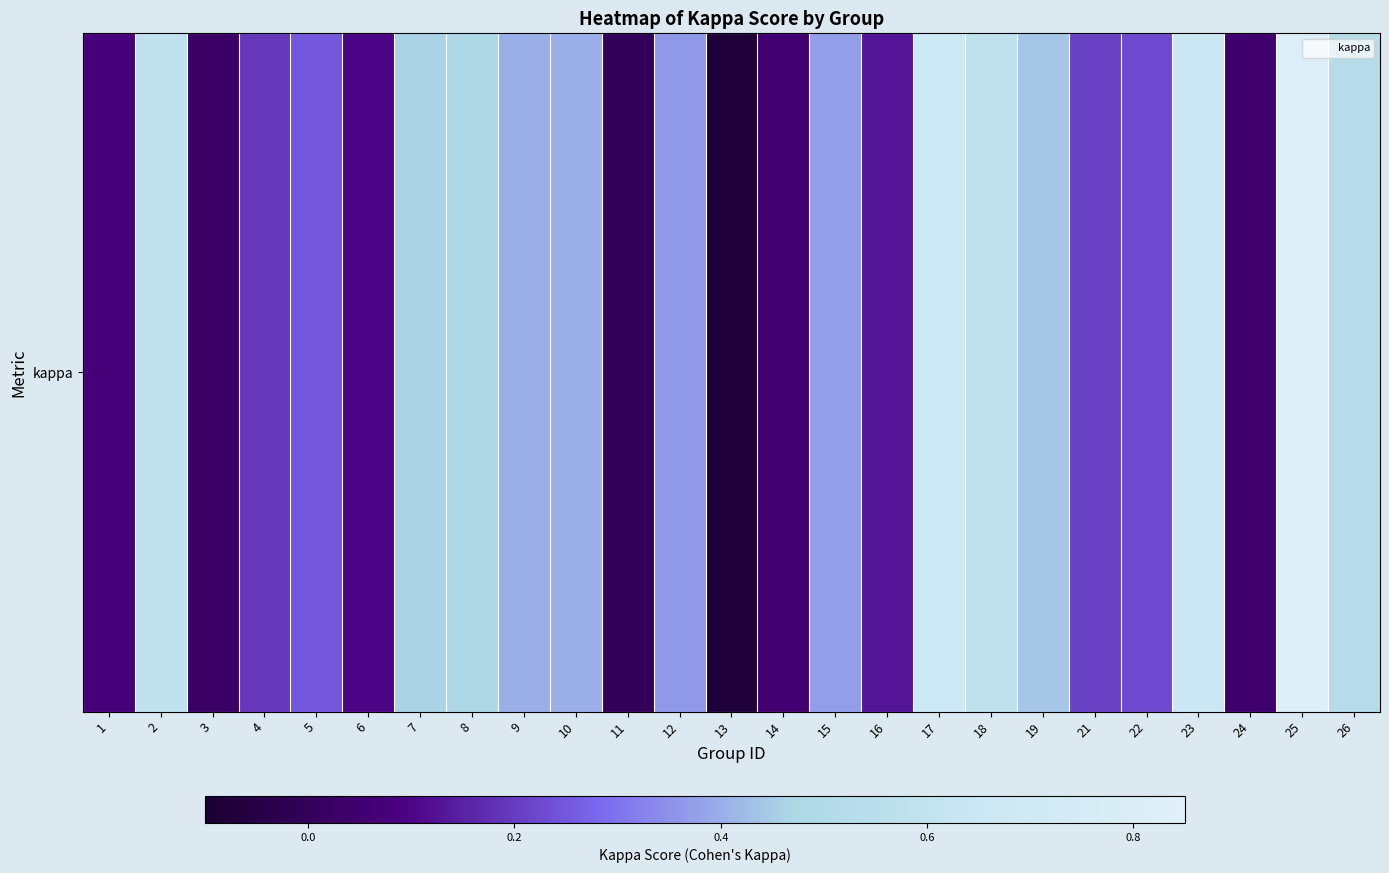

Rank the categories by value from lowest to highest.

13, 11, 3, 24, 14, 1, 6, 16, 4, 21, 22, 5, 12, 15, 10, 9, 19, 7, 8, 26, 18, 2, 23, 17, 25